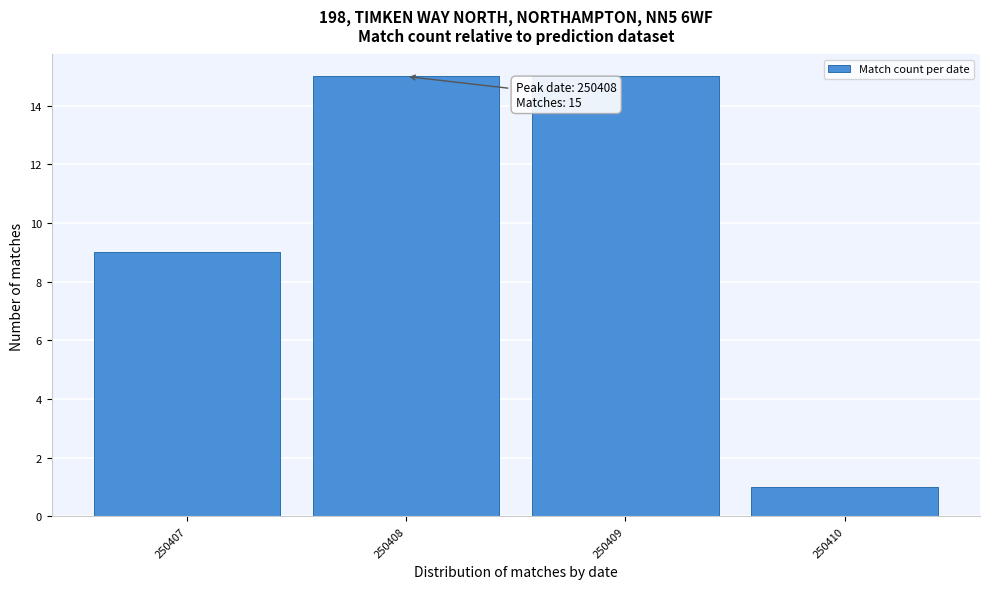

Reading right to left, extract all data points from this chart.

250410=1	250409=15	250408=15	250407=9